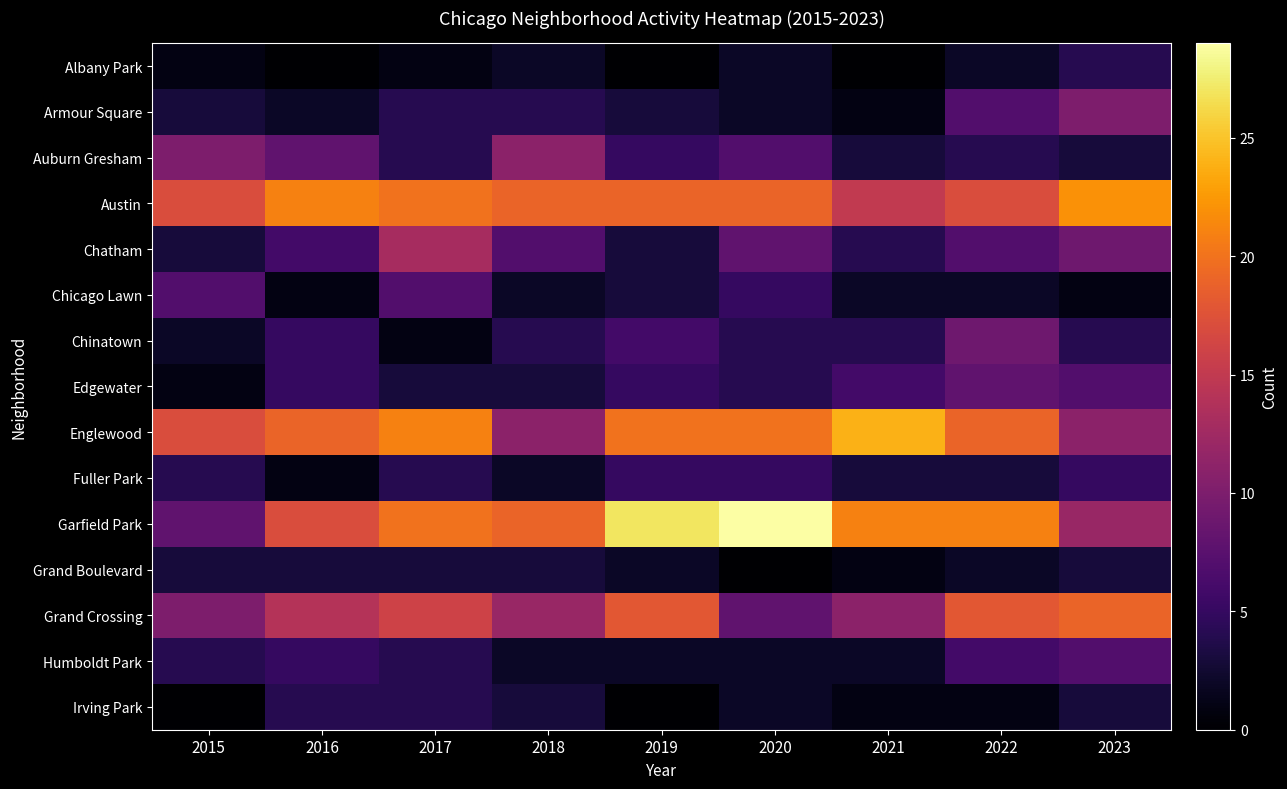

Between 2020 and 2018, which is larger?

2020